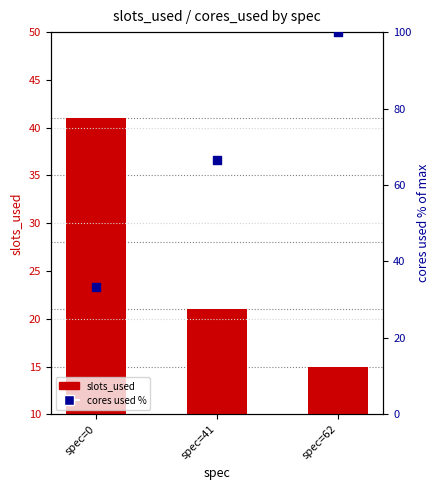

Which series has the largest Y range (max minus min)?

cores % of max